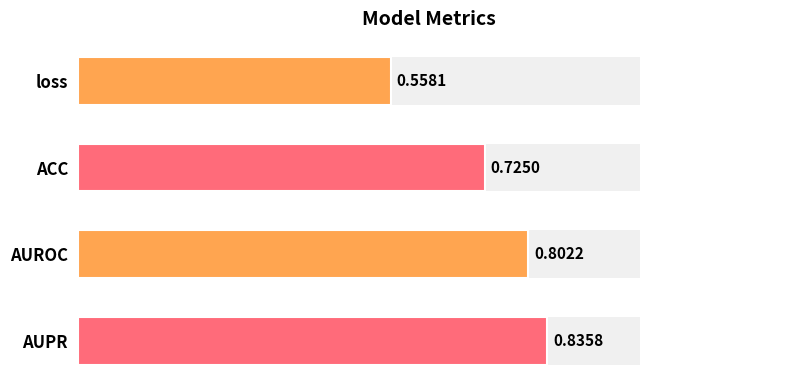

What is the smallest value displayed?

0.6